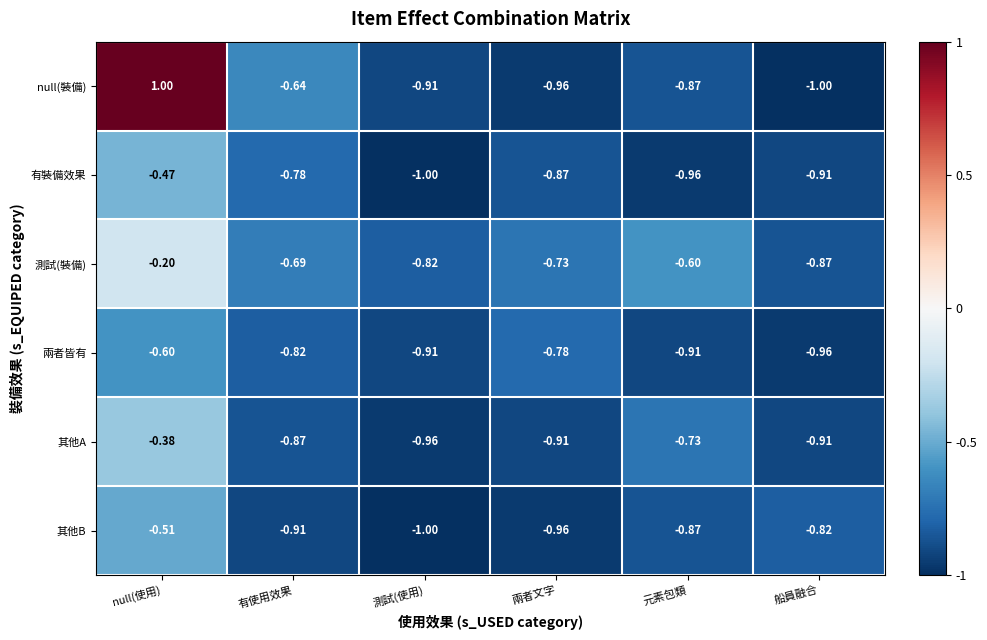

Rank the series by their maximum value, from lowest to highest.

兩者皆有, 其他B, 有裝備效果, 其他A, 測試(裝備), null(裝備)